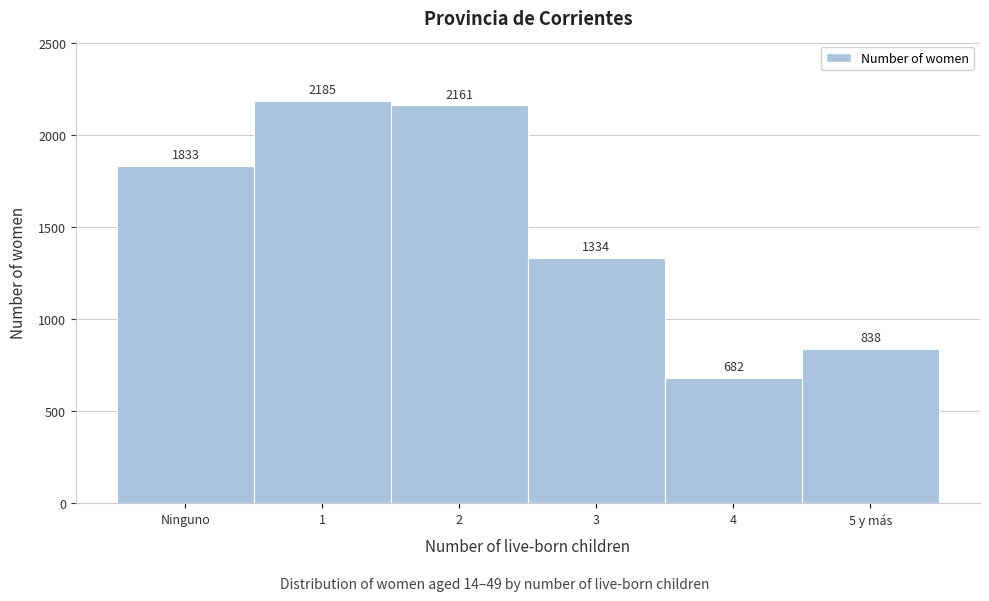

Reading right to left, what are all the values shown in this chart?

5 y más=838	4=682	3=1334	2=2161	1=2185	Ninguno=1833